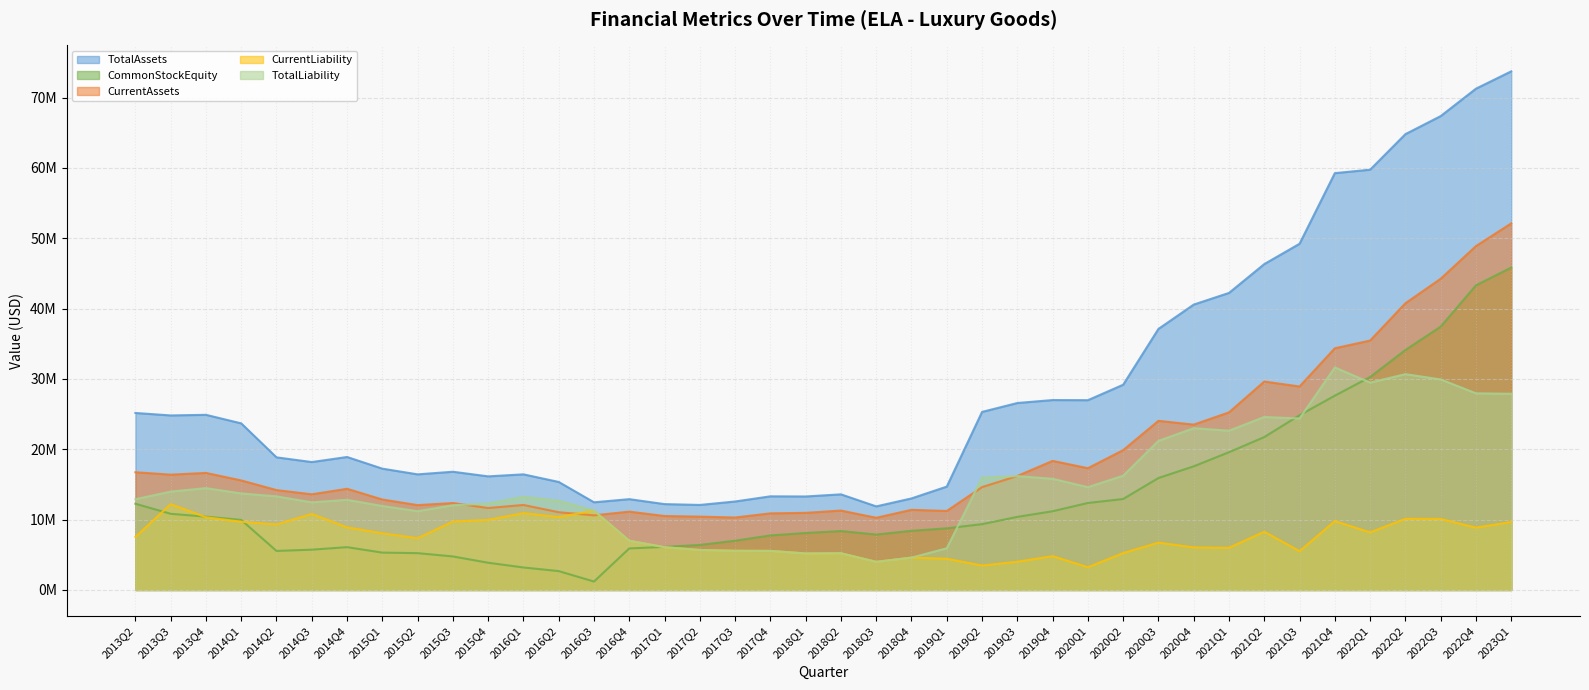

List the labels in order of TotalAssets value, largest first.

2023Q1, 2022Q4, 2022Q3, 2022Q2, 2022Q1, 2021Q4, 2021Q3, 2021Q2, 2021Q1, 2020Q4, 2020Q3, 2020Q2, 2019Q4, 2020Q1, 2019Q3, 2019Q2, 2013Q2, 2013Q4, 2013Q3, 2014Q1, 2014Q4, 2014Q2, 2014Q3, 2015Q1, 2015Q3, 2016Q1, 2015Q2, 2015Q4, 2016Q2, 2019Q1, 2018Q2, 2017Q4, 2018Q1, 2018Q4, 2016Q4, 2017Q3, 2016Q3, 2017Q1, 2017Q2, 2018Q3